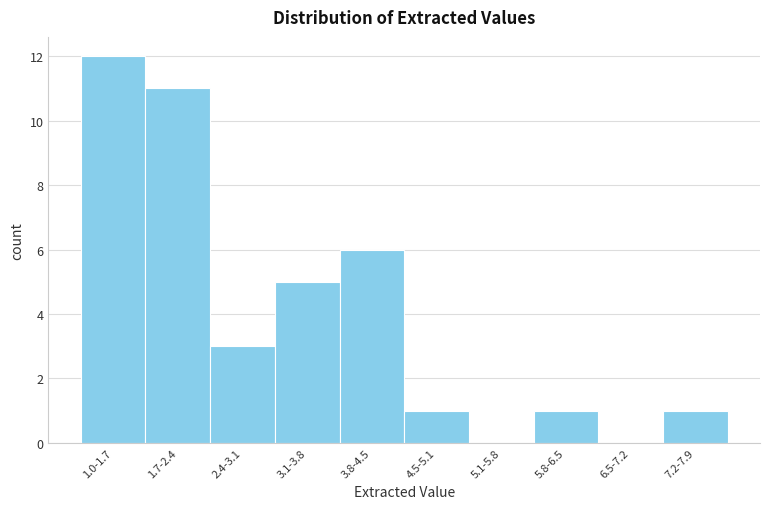

Reading left to right, extract all data points from this chart.

1.0-1.7=12	1.7-2.4=11	2.4-3.1=3	3.1-3.8=5	3.8-4.5=6	4.5-5.1=1	5.1-5.8=0	5.8-6.5=1	6.5-7.2=0	7.2-7.9=1